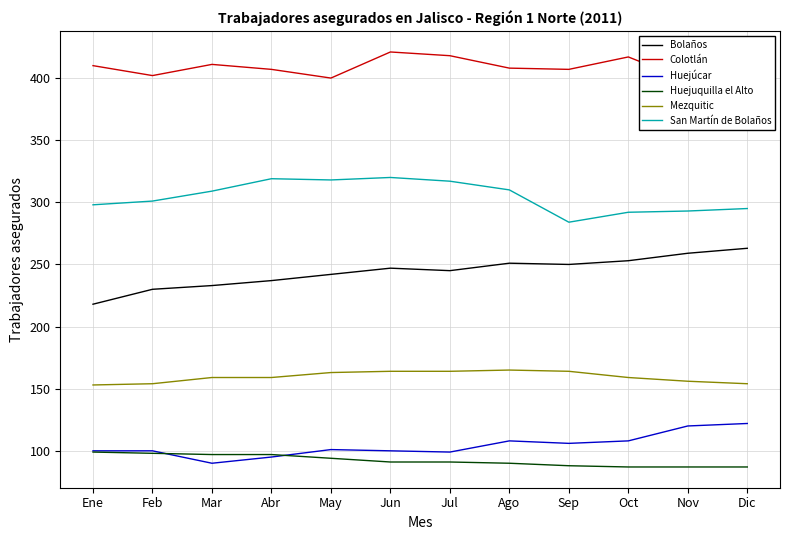

Is it true that Colotlán equals 551 at Dic?

False